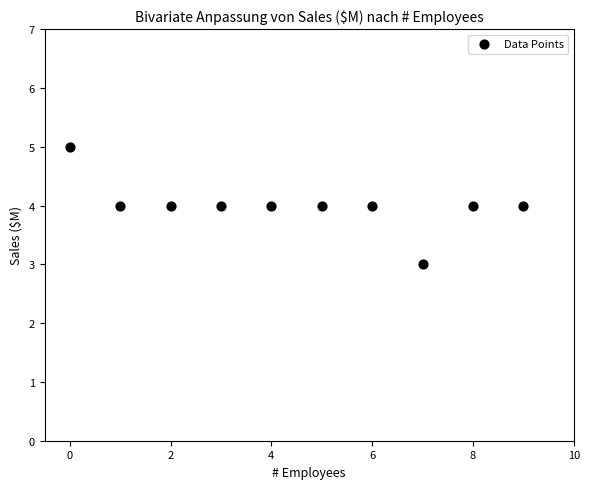

What is the average Y value?

4